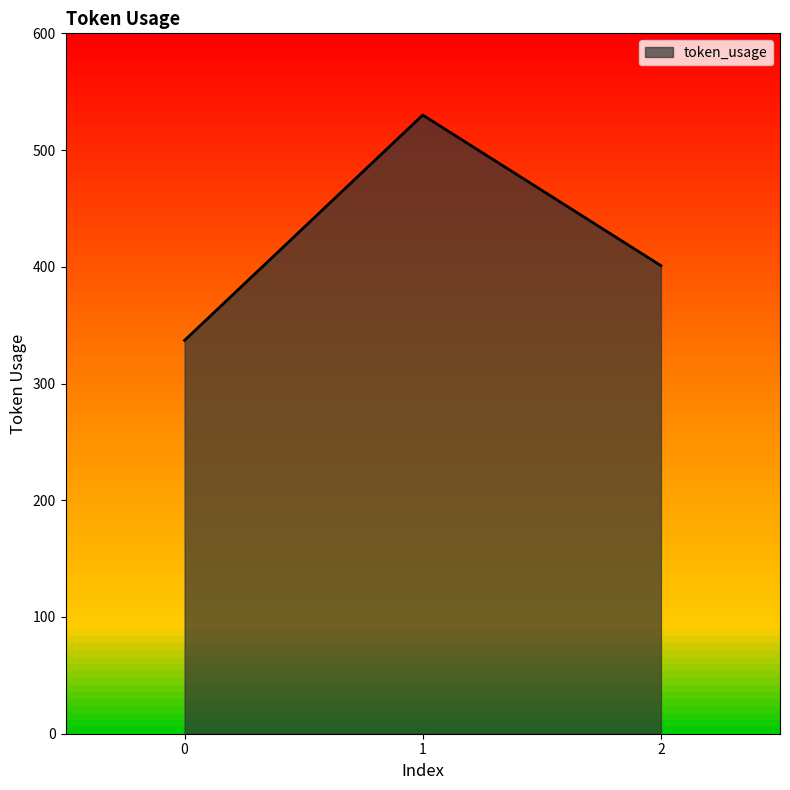

What is the average value?

423